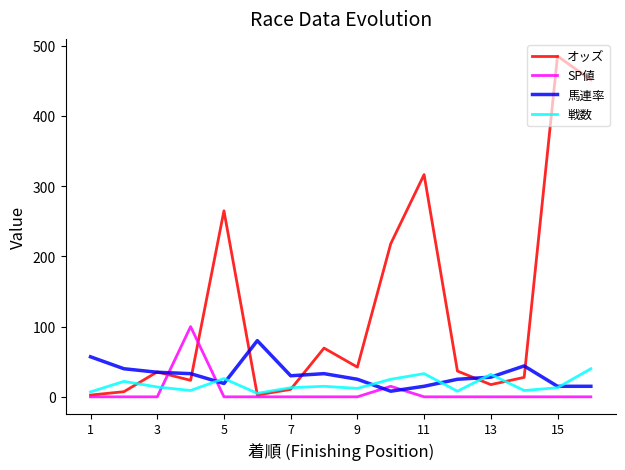

Which series has the largest total across all categories?

オッズ